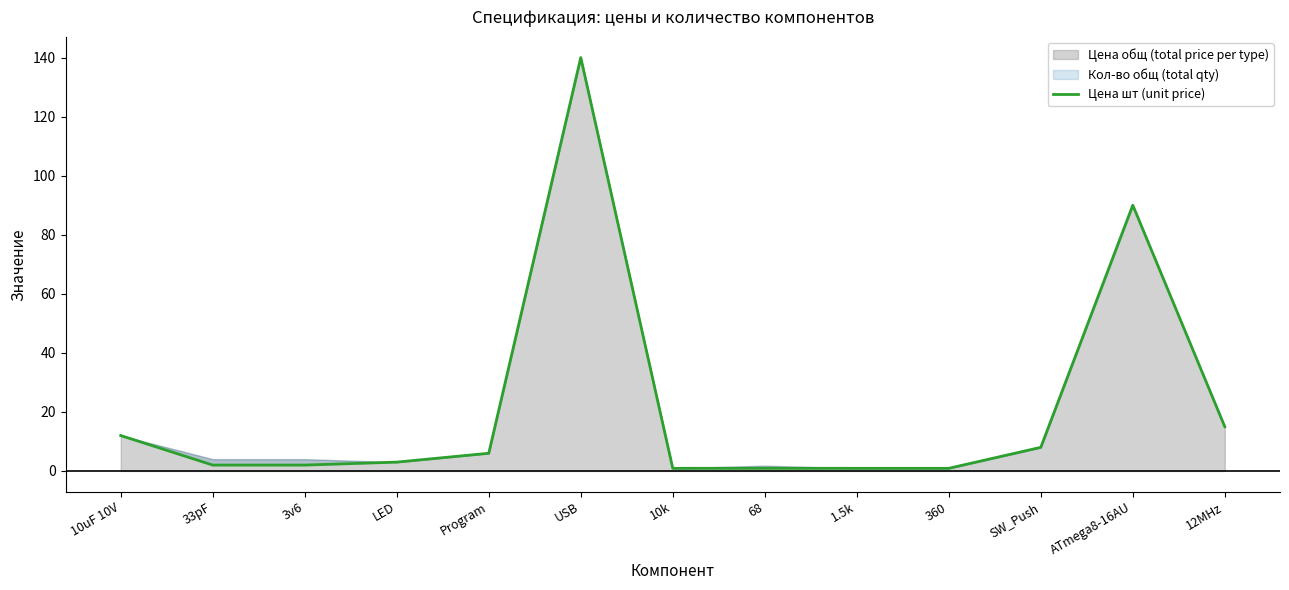

Where does the data first go above 3?

10uF 10V